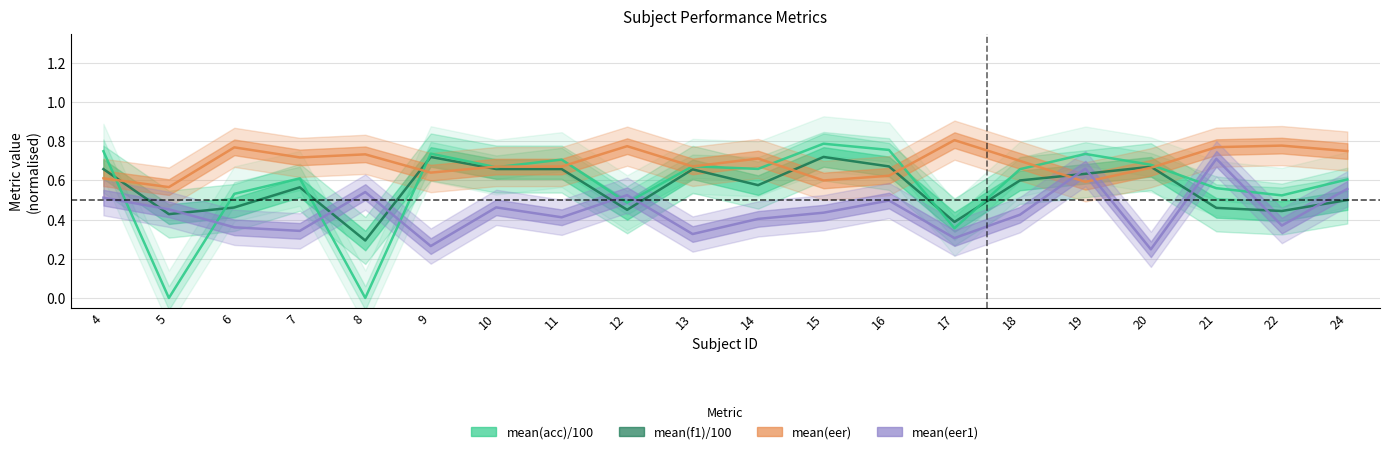

What is the value of the mean(acc) / 100 point at the 1st from the left?

0.7